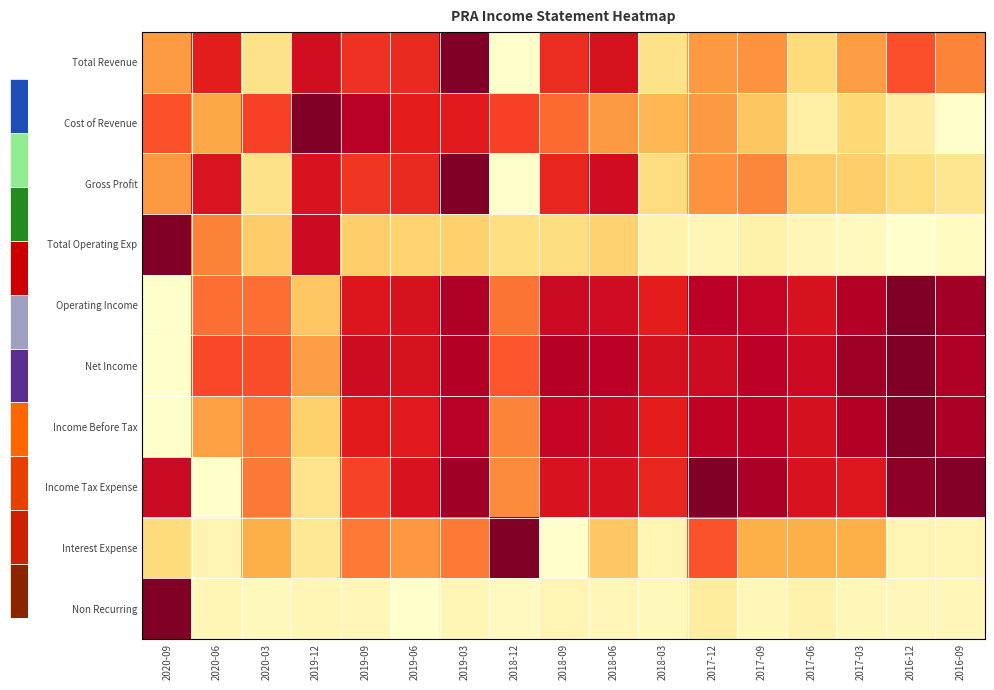

How many categories are shown in the chart?

17